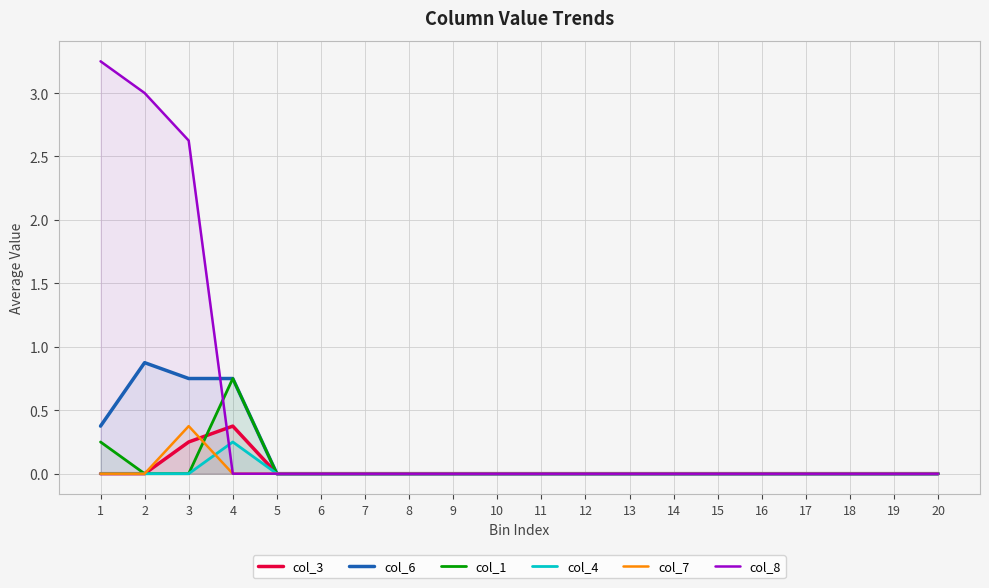

True or false: col_4 has more than 1 interior local peaks.

False